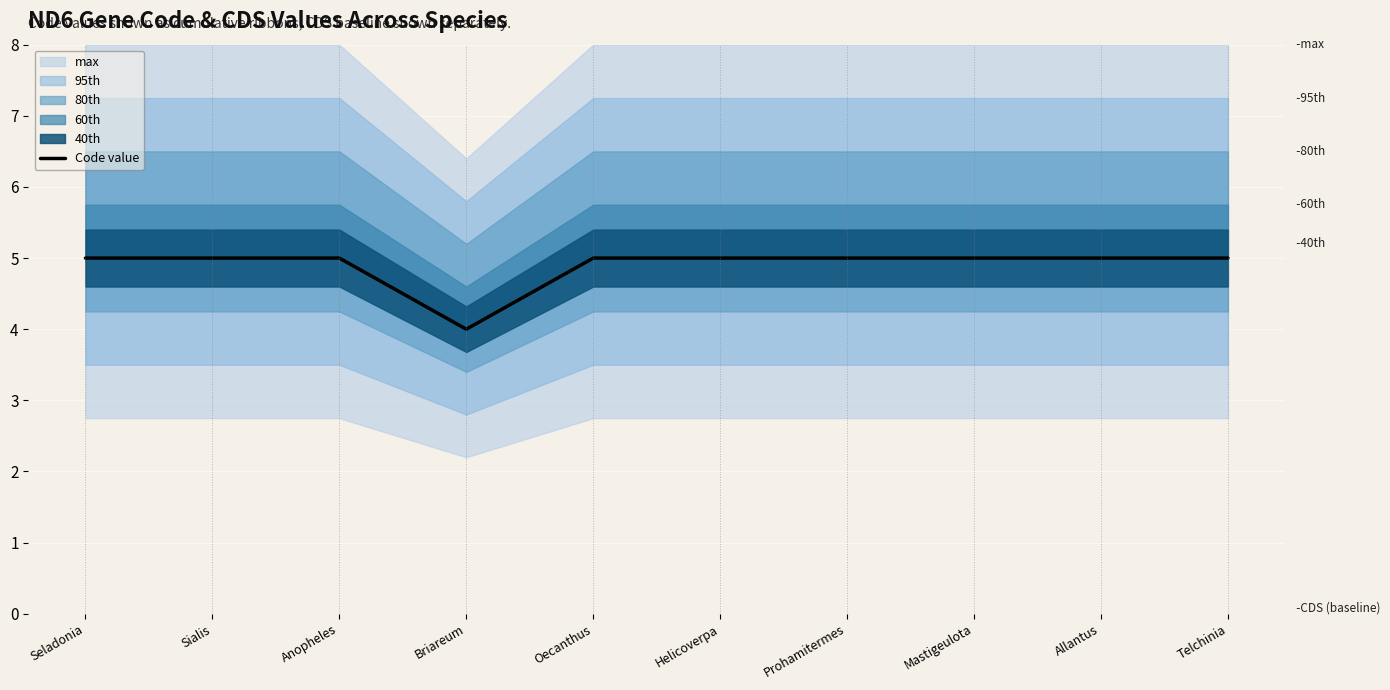

What position from the left is Anopheles?

3